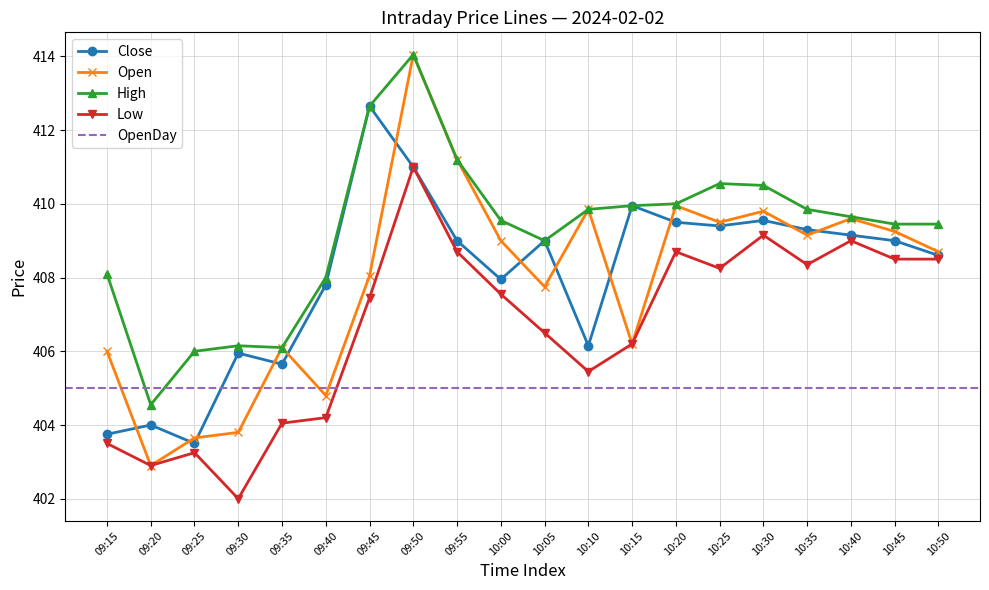

What is the total value across all series at 09:20?

1614.3